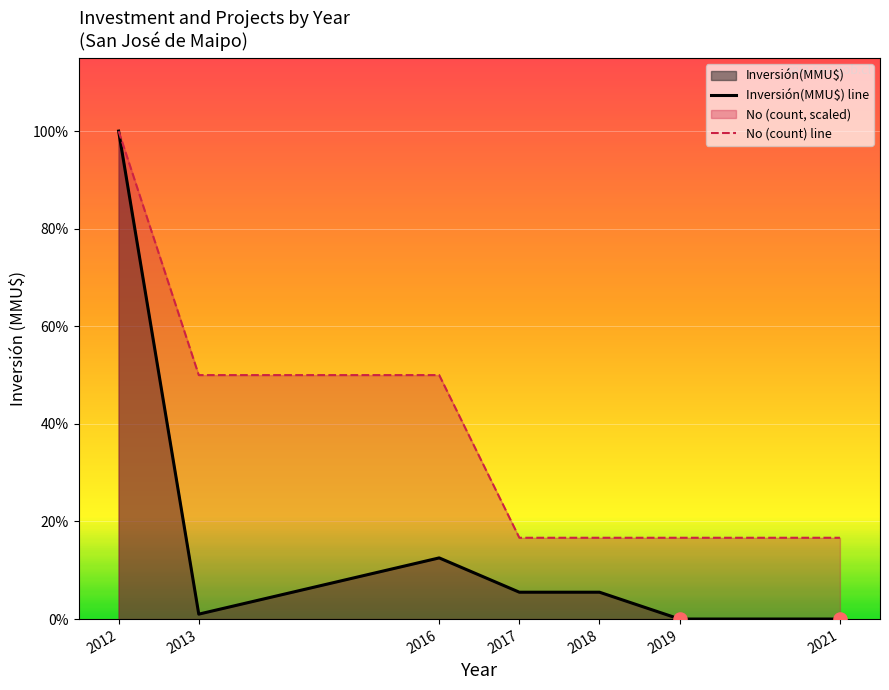

Which series reaches the maximum Y coordinate?

Inversión(MMU$) line